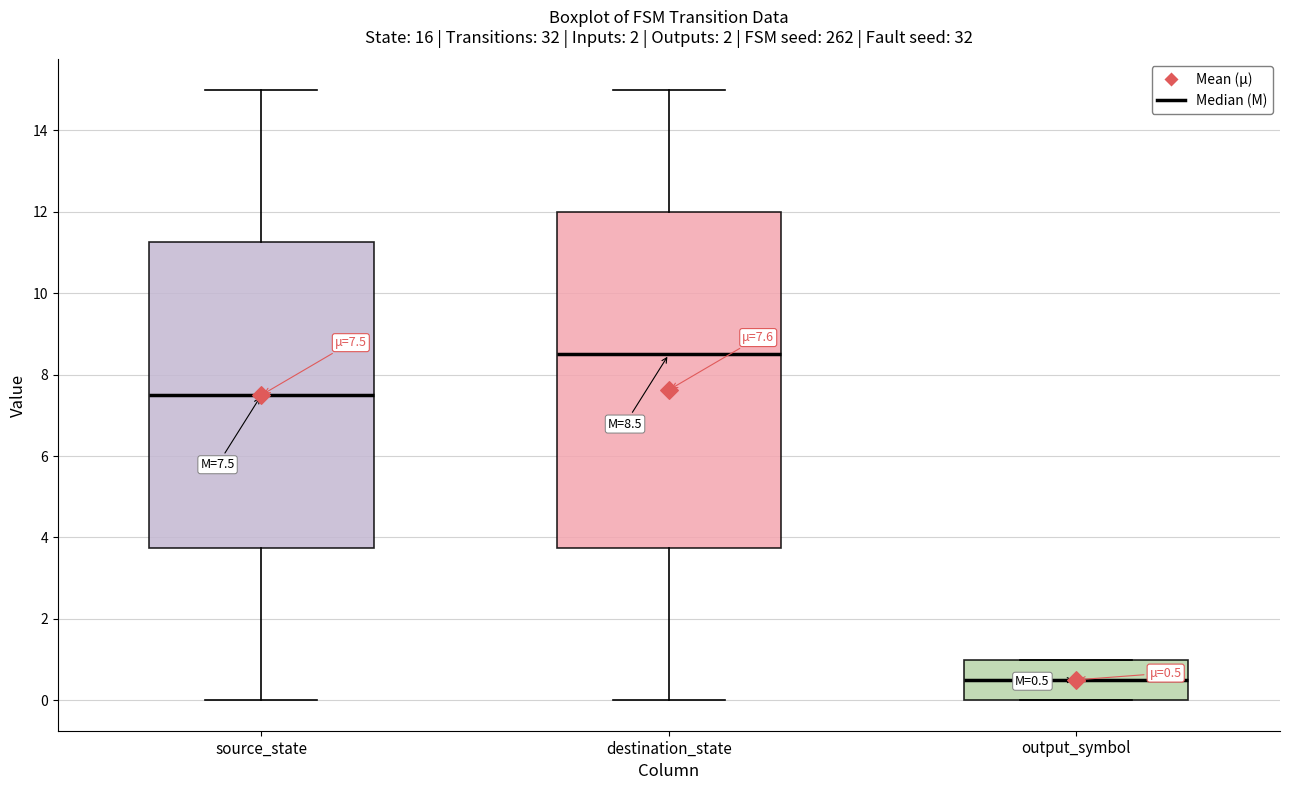

Which box is the tallest, from its lower edge to its upper edge?

destination_state